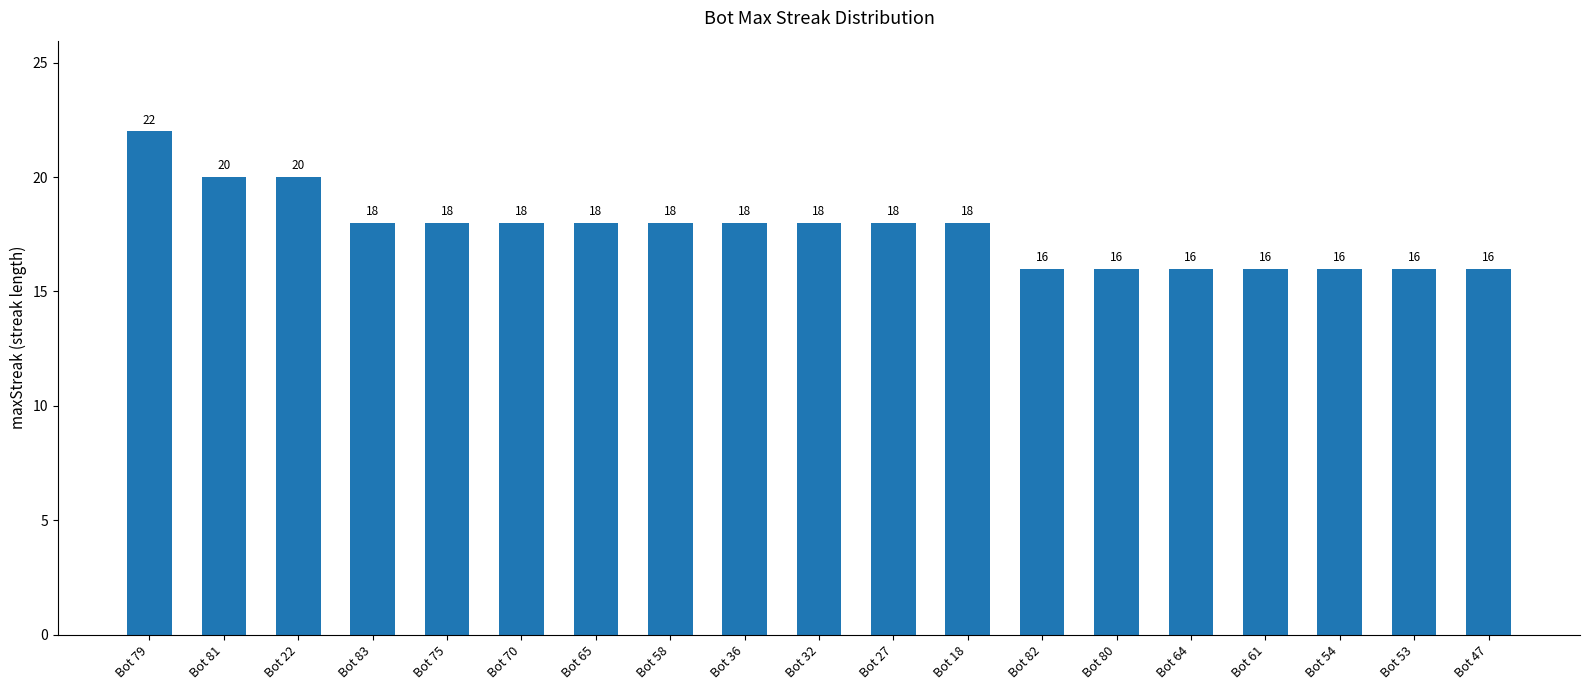

What is the difference between the maximum and minimum values?

6